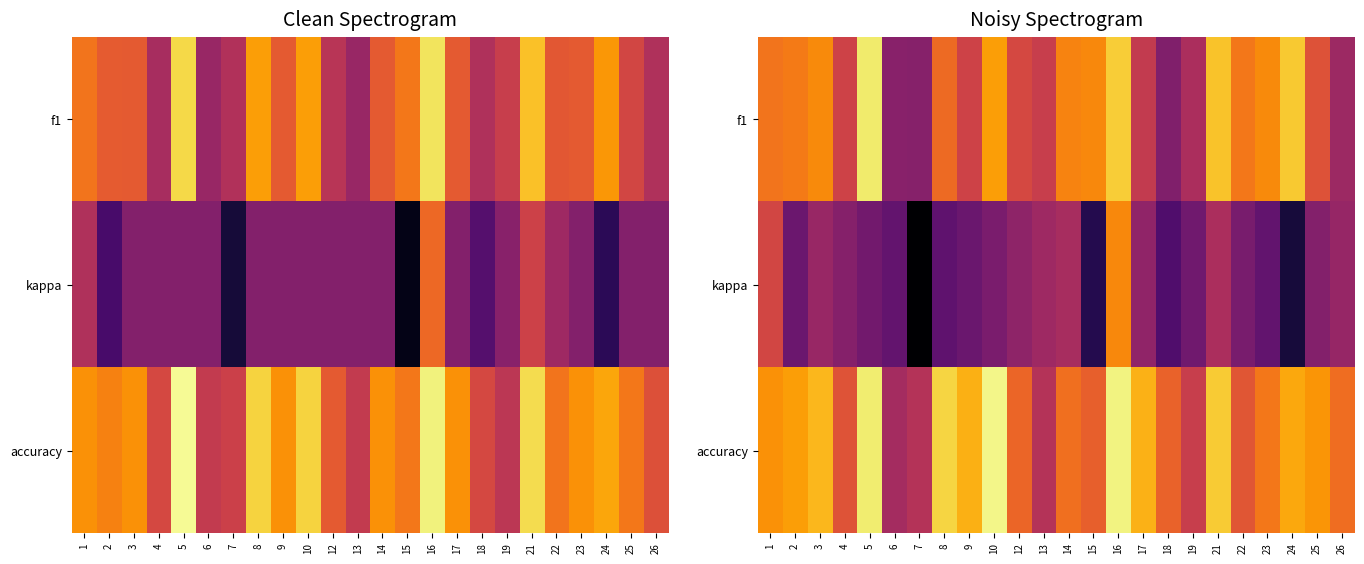

At which category does the chart reach its minimum across all series?

7